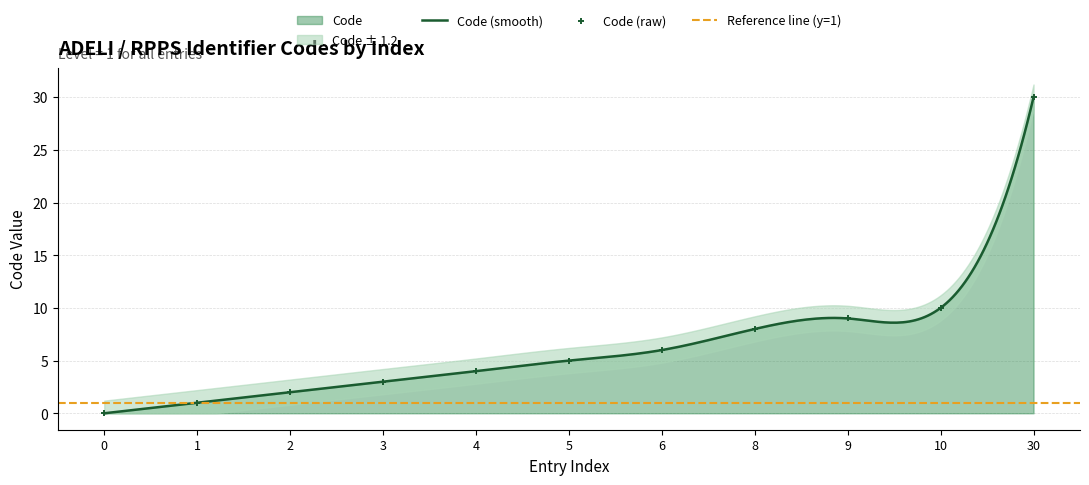

Which has a higher value, 2 or 4?

4